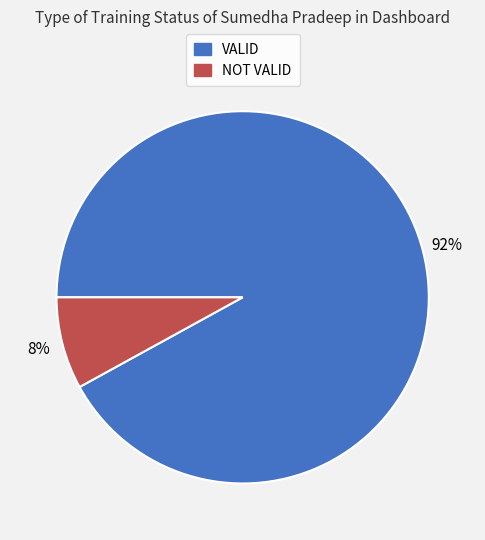

Is it true that VALID is 92% of the pie?

True